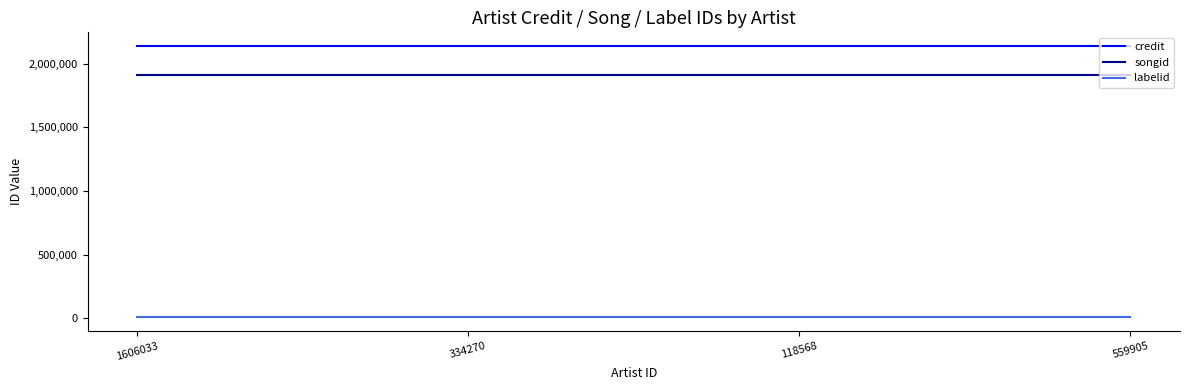

Rank the series by their maximum value, from lowest to highest.

labelid, songid, credit